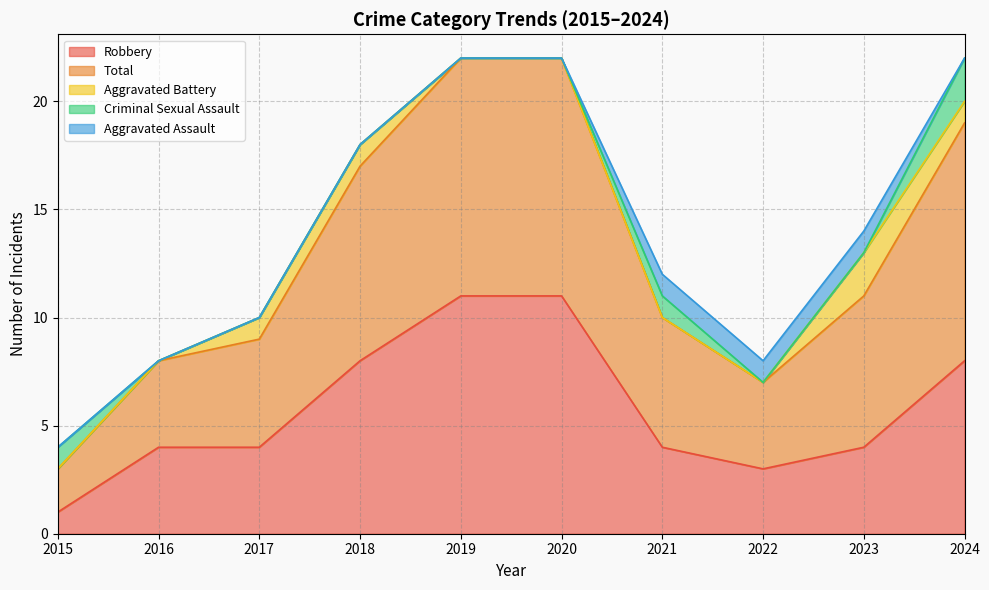

What is the highest value of the Total series?

11